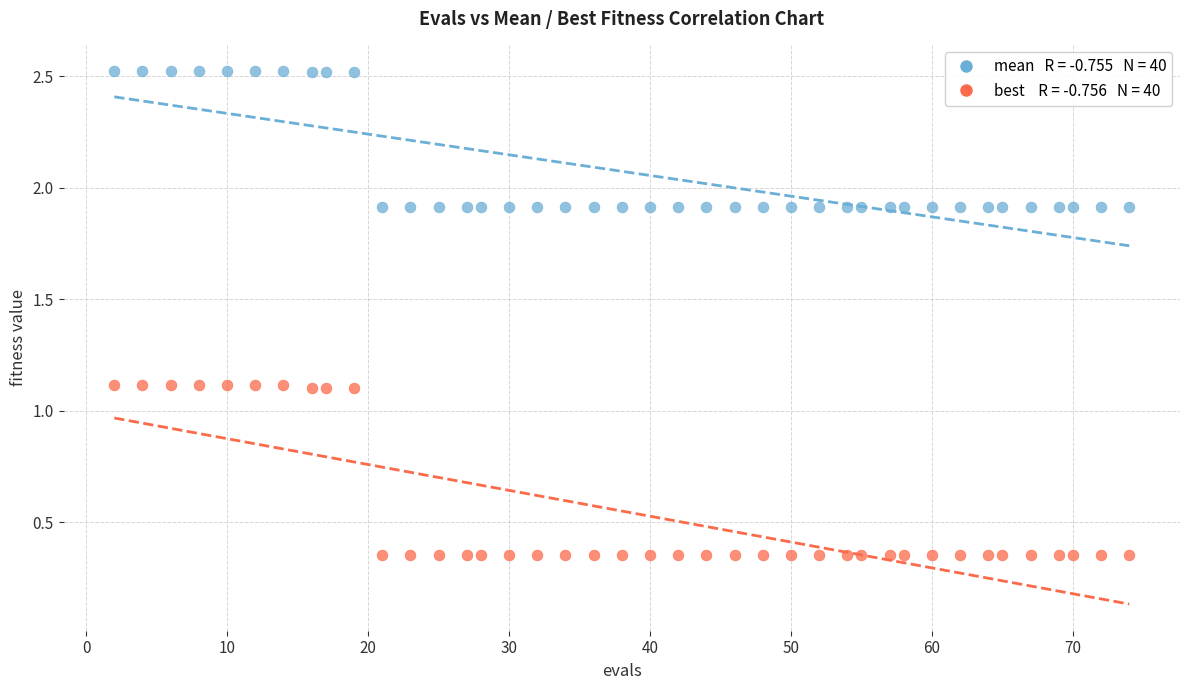

Across all data points, what is the range of Y values (max minus min)?

2.2